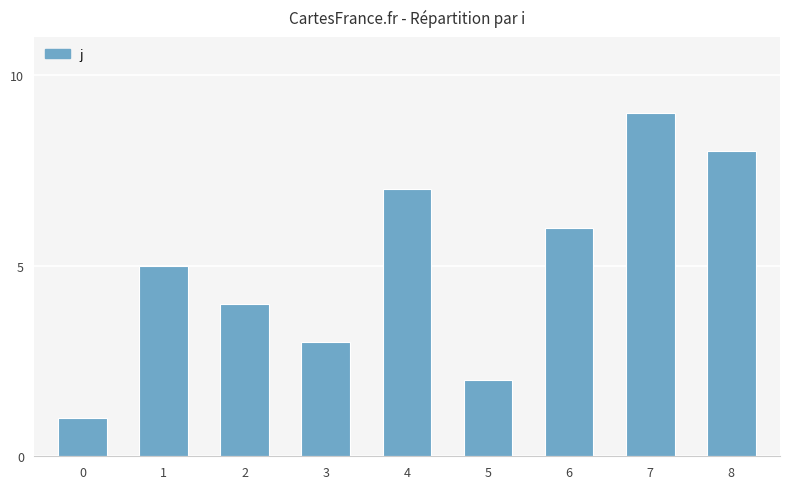

Are the bars grouped side by side (vs. stacked)?

No